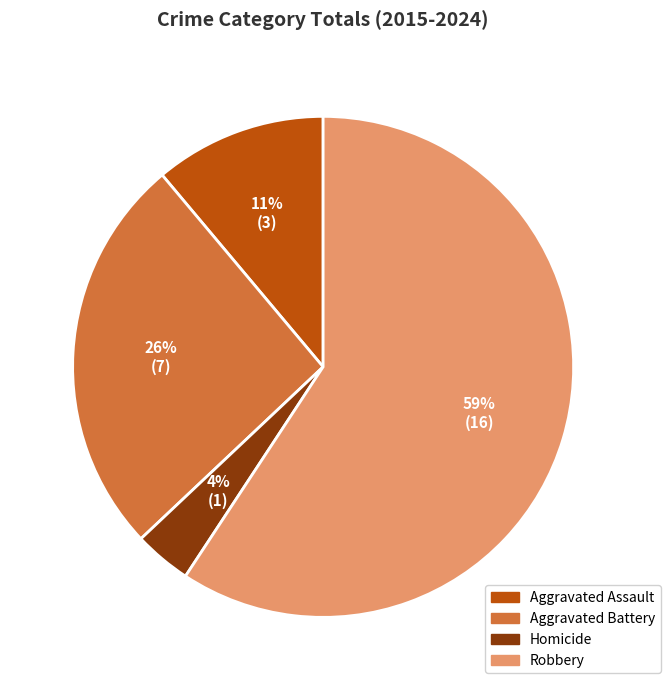

To the nearest percent, what is the difference between the Homicide and Aggravated Assault slice percentages?

7%